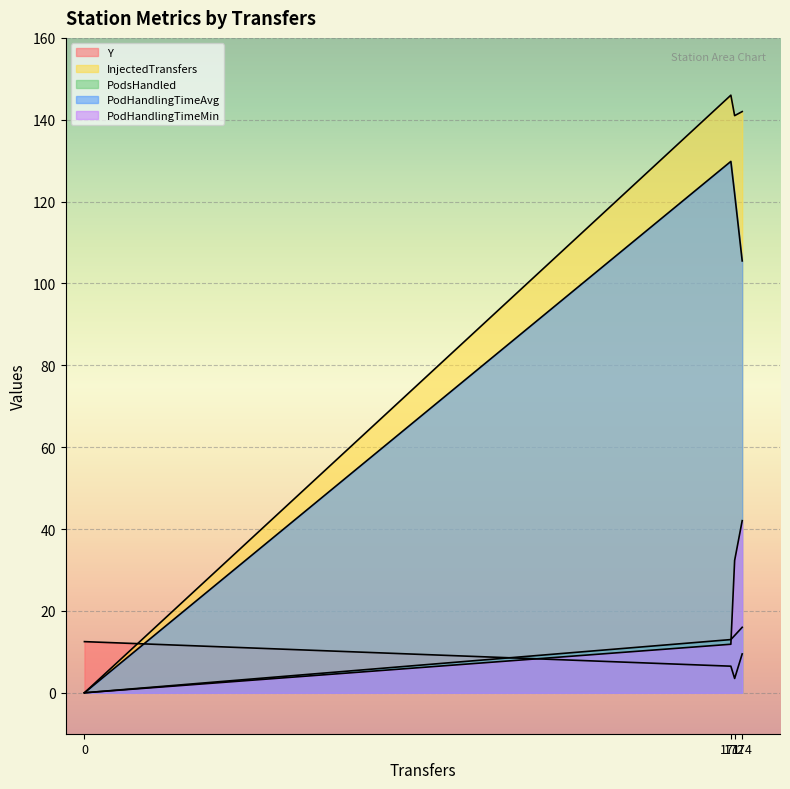

The InjectedTransfers series shows 220.4 at 174. True or false?

False